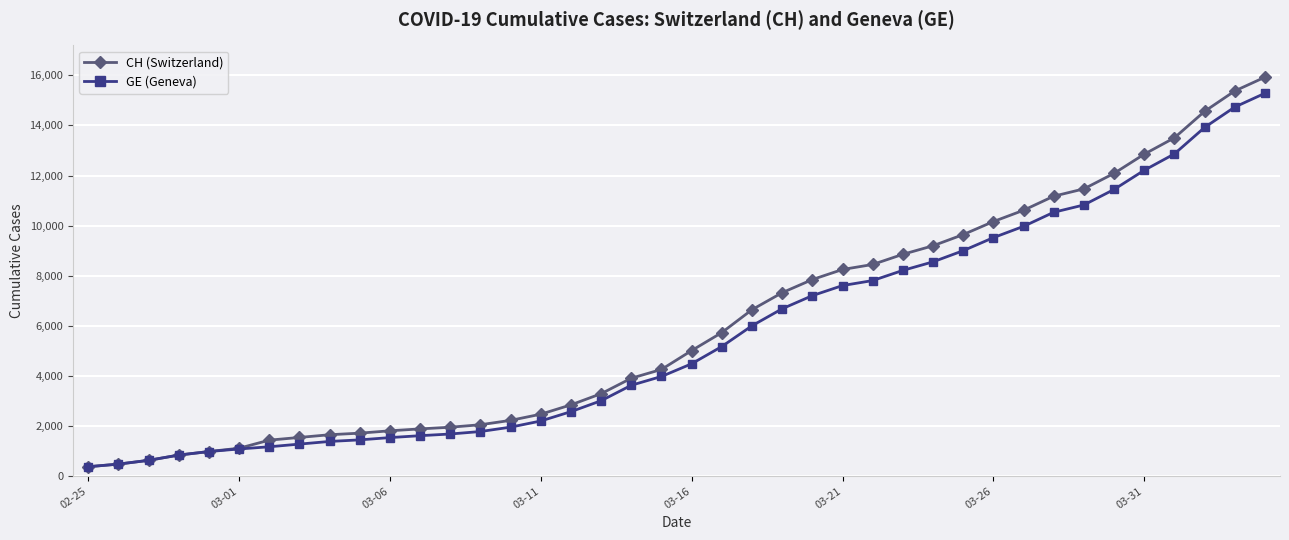

What is the lowest value of the GE (Geneva) series?

375